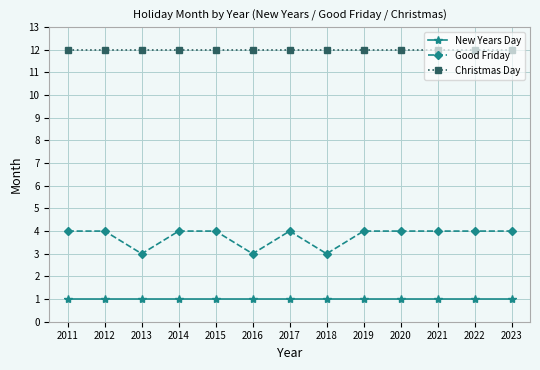

Rank the series by their maximum value, from lowest to highest.

New Years Day, Good Friday, Christmas Day